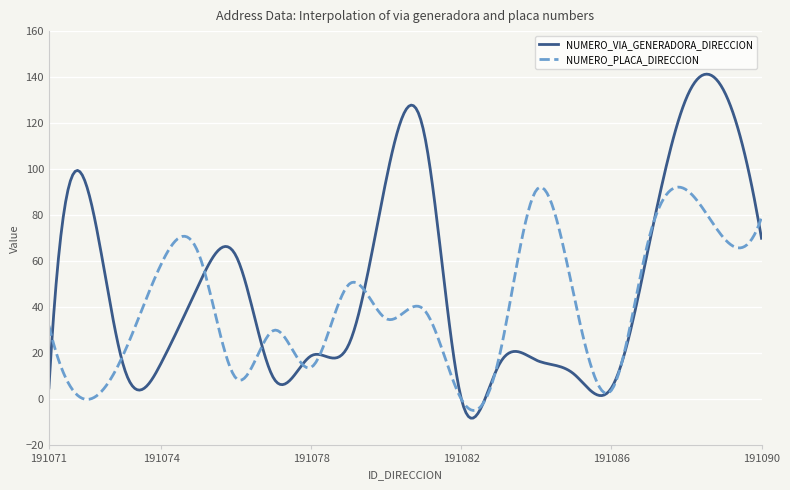

What is the minimum value for NUMERO_VIA_GENERADORA_DIRECCION?

-8.2